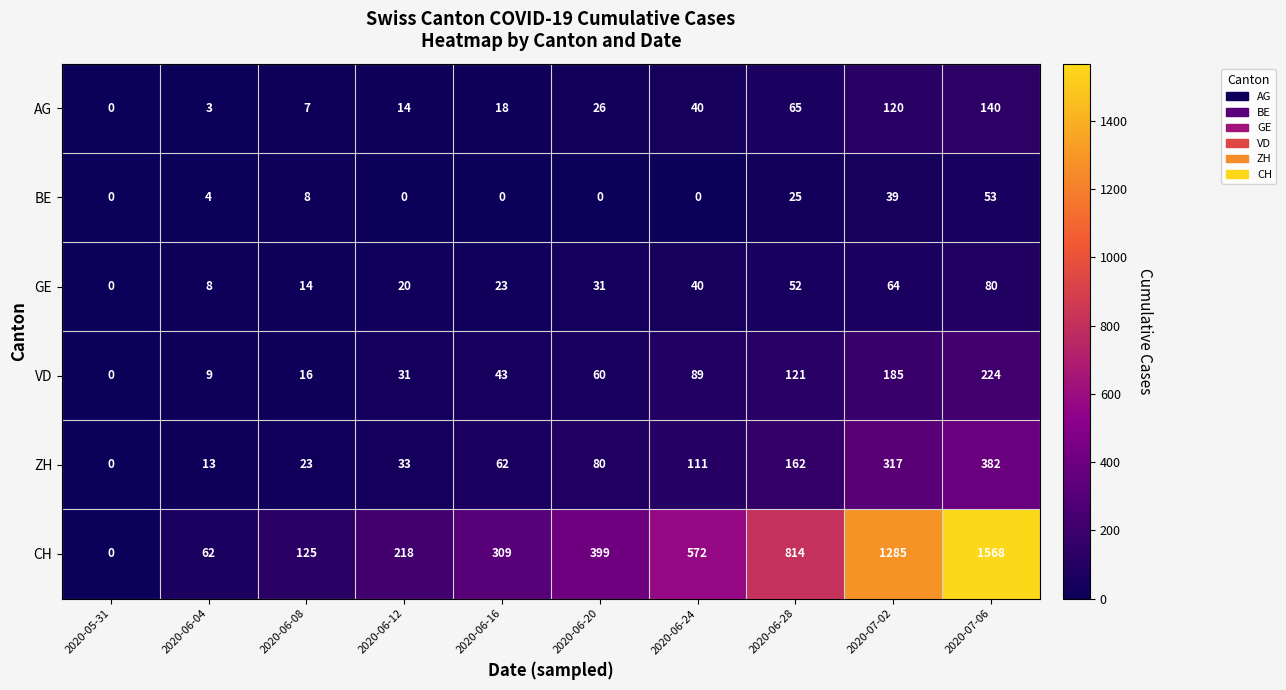

Count the number of categories in the chart.

10